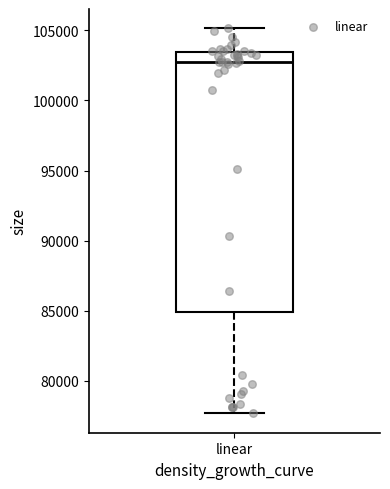

Transcribe this box plot: give where the median line is, the range the box spans, and where the two whiskers end, as read against the y-axis. The values are not printed on the chart, so give them approximately, as read against the axis.

median 102500, box 85000 to 103500, whiskers 77500 to 105000